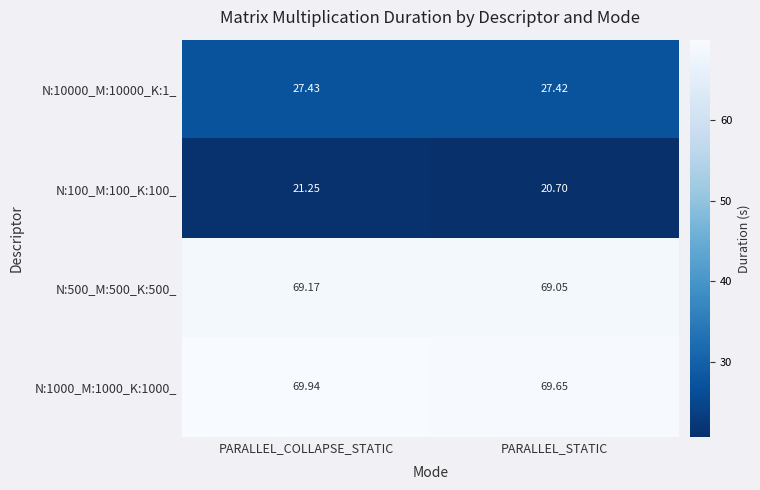

At which label does N:100_M:100_K:100_ reach its peak?

PARALLEL_COLLAPSE_STATIC